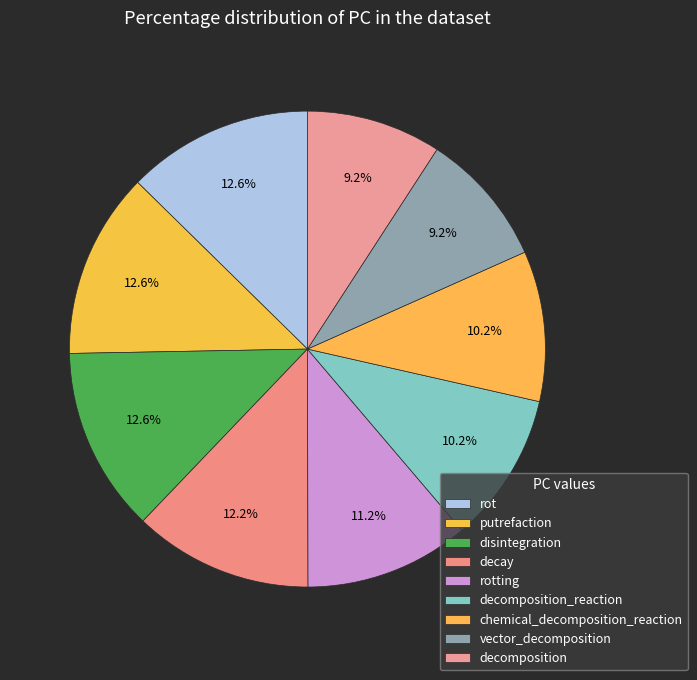

To the nearest percent, what is the combined percentage of disintegration and vector_decomposition?

22%